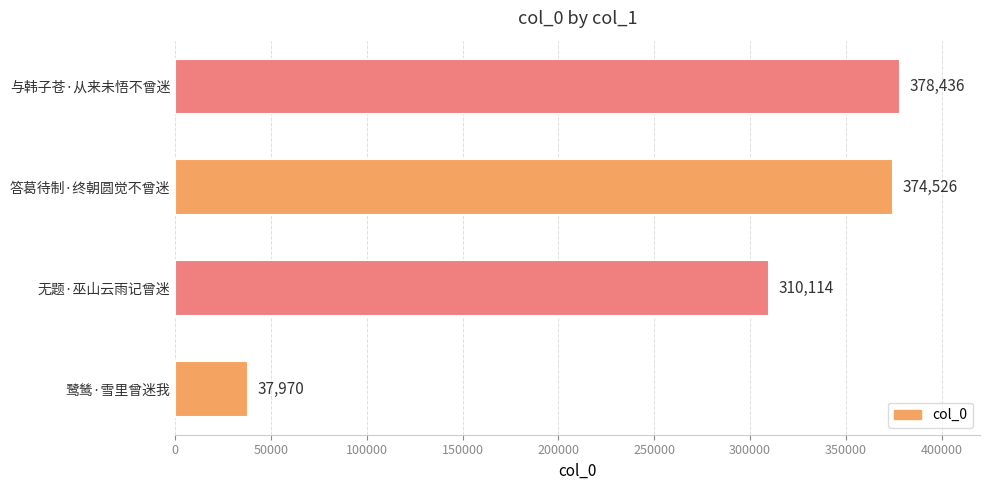

Approximately how many times larger is the value at 无题·巫山云雨记曾迷 compared to 与韩子苍·从来未悟不曾迷?

0.8